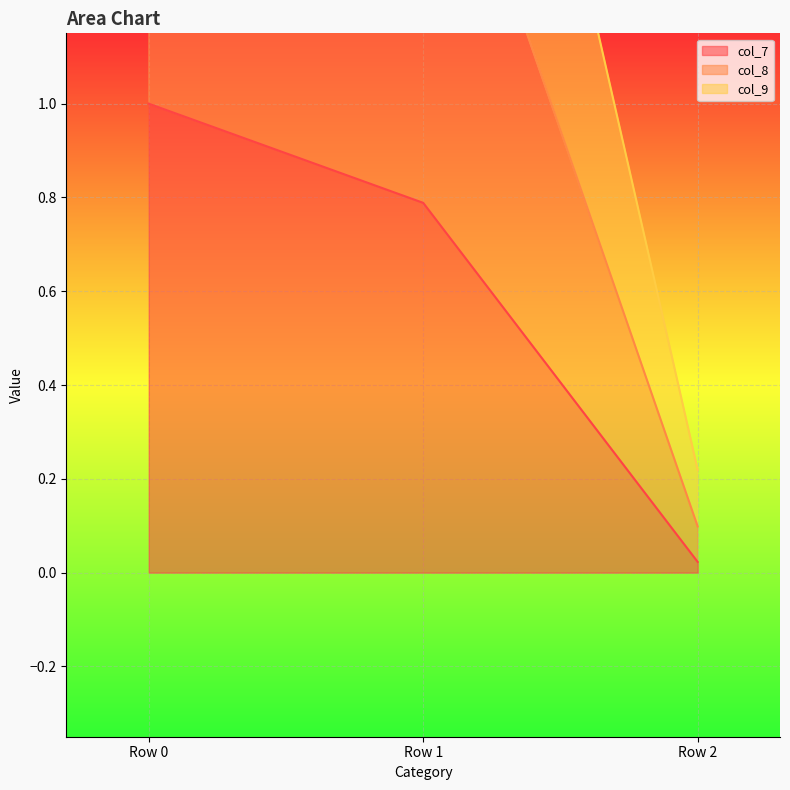

True or false: col_8 has a value of 1.0 at Row 1.

False